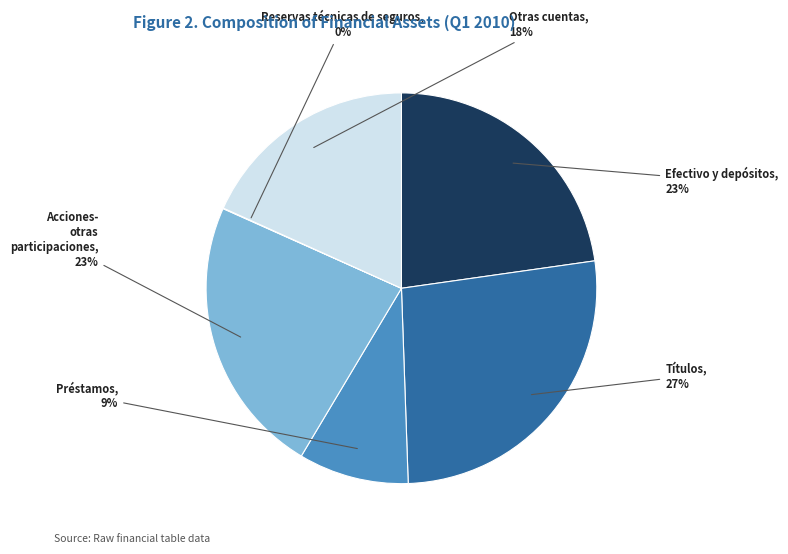

Is there a majority slice in this chart?

No